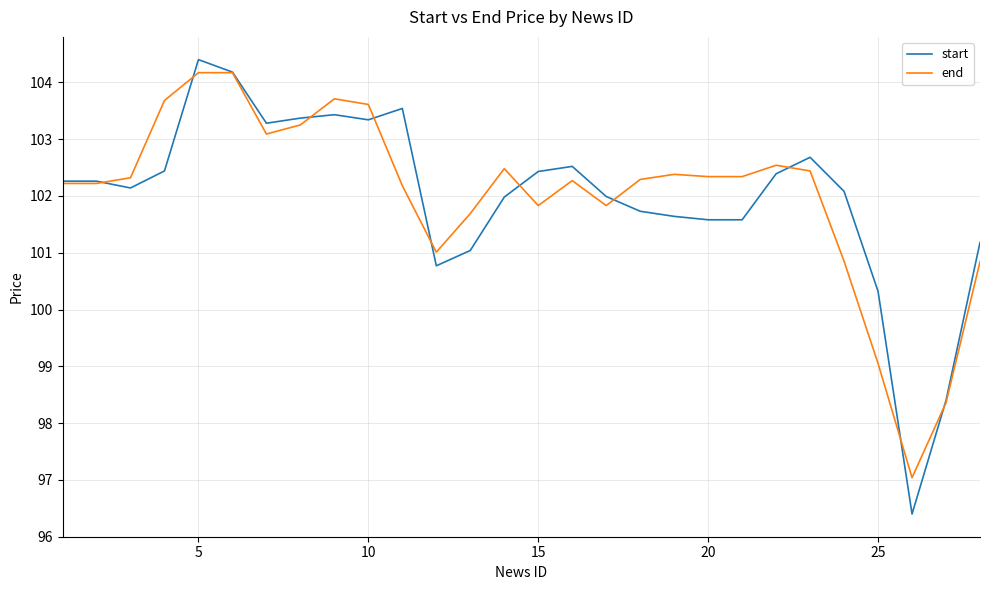

What is the minimum value for end?

97.0